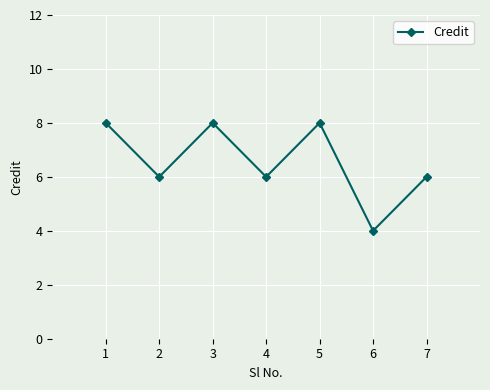

What is the difference between the second highest and second lowest values?

2